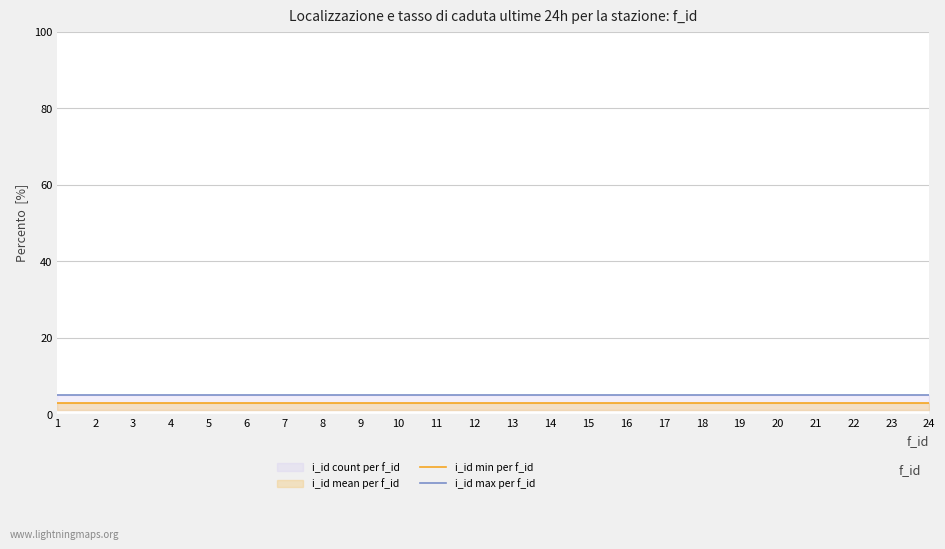

True or false: i_id max per f_id and i_id min per f_id intersect in this chart.

False